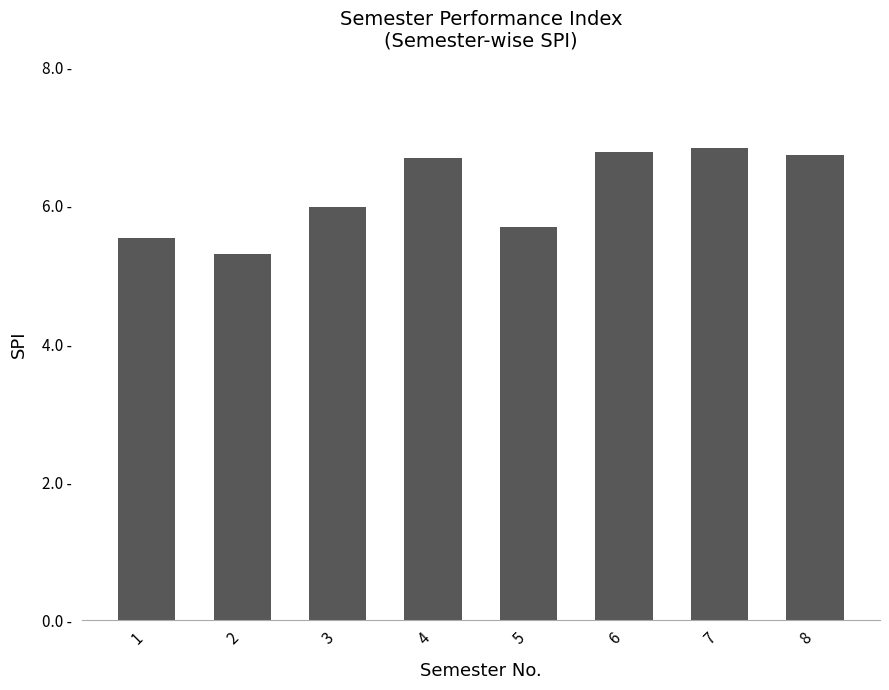

Does the chart contain any negative values?

No